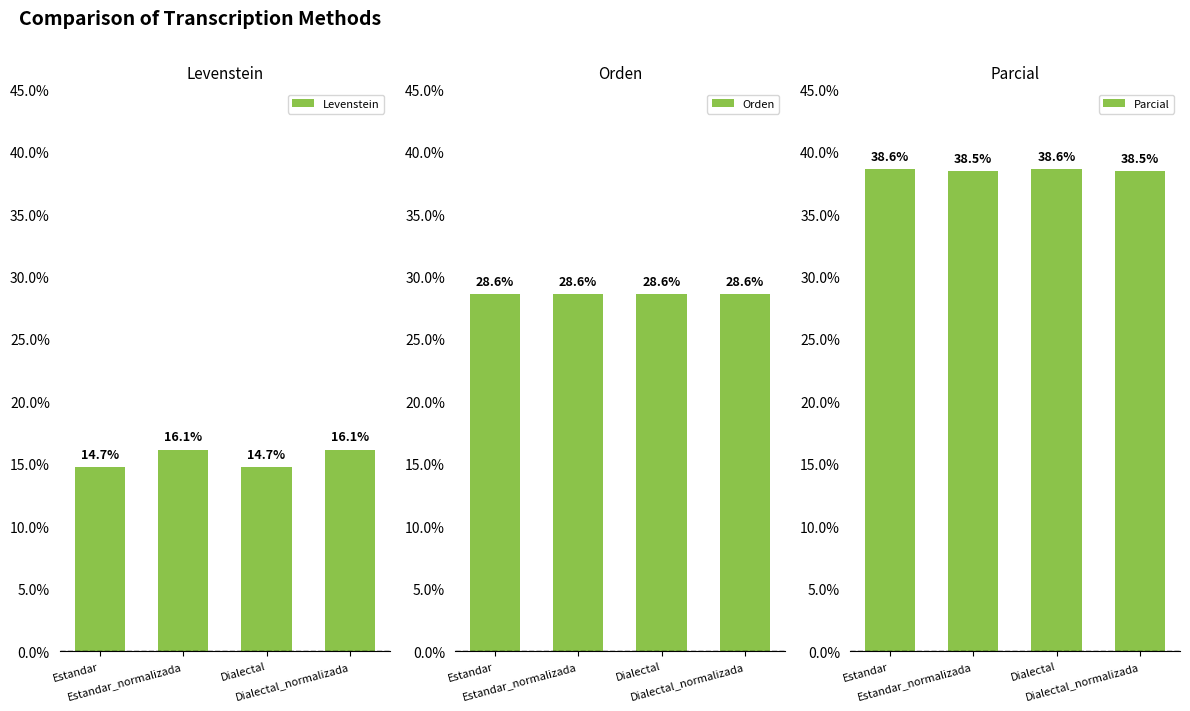

What is the difference between the highest and lowest values at Estandar?

23.9